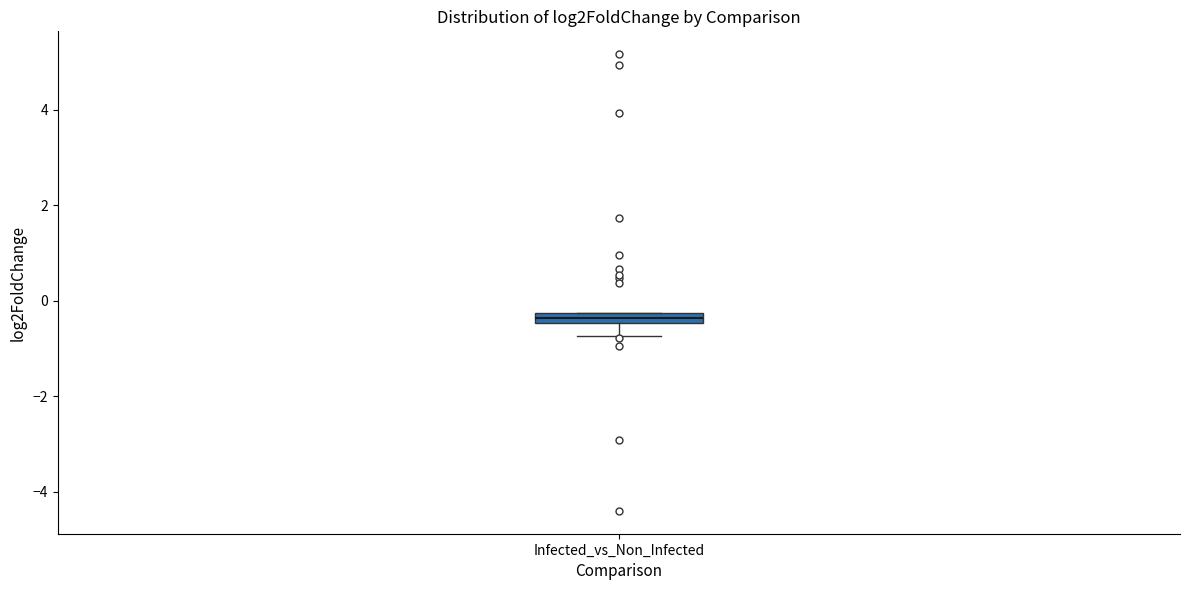

Where is the lower edge of the box for Infected_vs_Non_Infected on the y-axis? The values are not printed on the chart, so give them approximately, as read against the axis.

-0.4